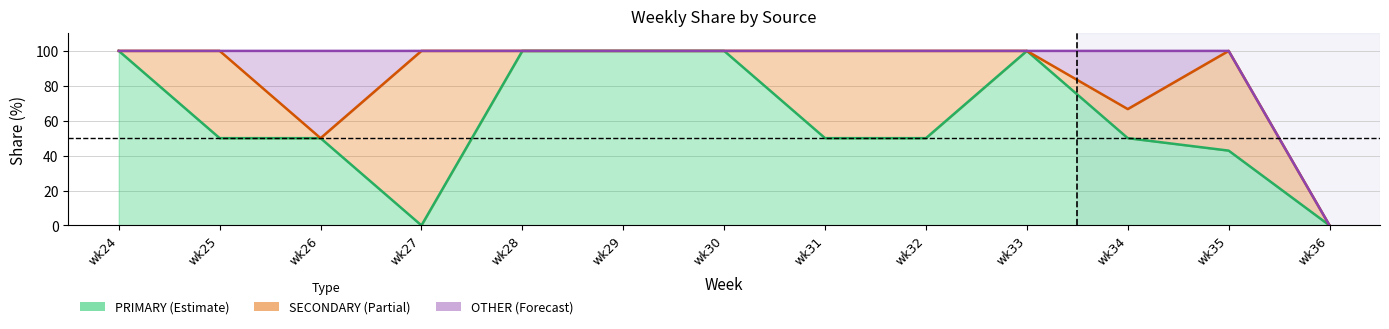

Between wk29 and wk35, which is larger?

wk29